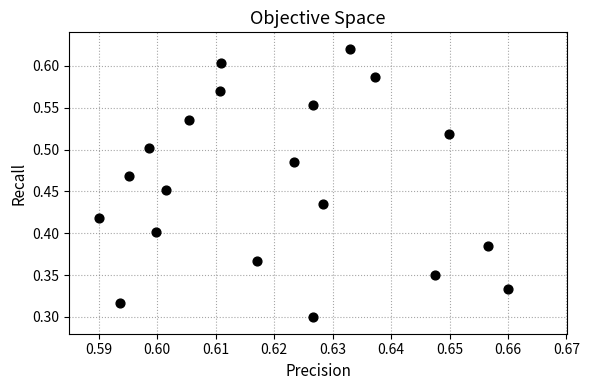

How many data points are displayed?

20